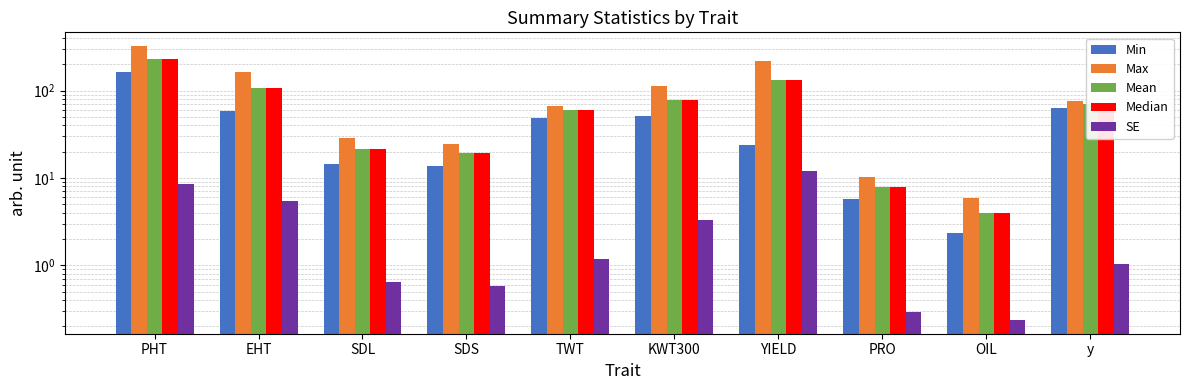

Reading left to right, list all the values displayed in this chart.

Min: 162.0	57.7	14.6	13.9	48.2	51.4	23.7	5.8	2.4	63.3
Max: 323.7	163.0	28.6	24.8	66.7	112.0	219.9	10.2	5.9	75.4
Mean: 232.0	108.3	21.4	19.3	59.6	77.8	132.2	7.9	4.0	69.9
Median: 232.0	108.3	21.4	19.3	59.6	77.8	132.2	7.9	4.0	69.9
SE: 8.5	5.4	0.6	0.6	1.2	3.3	11.9	0.3	0.2	1.0